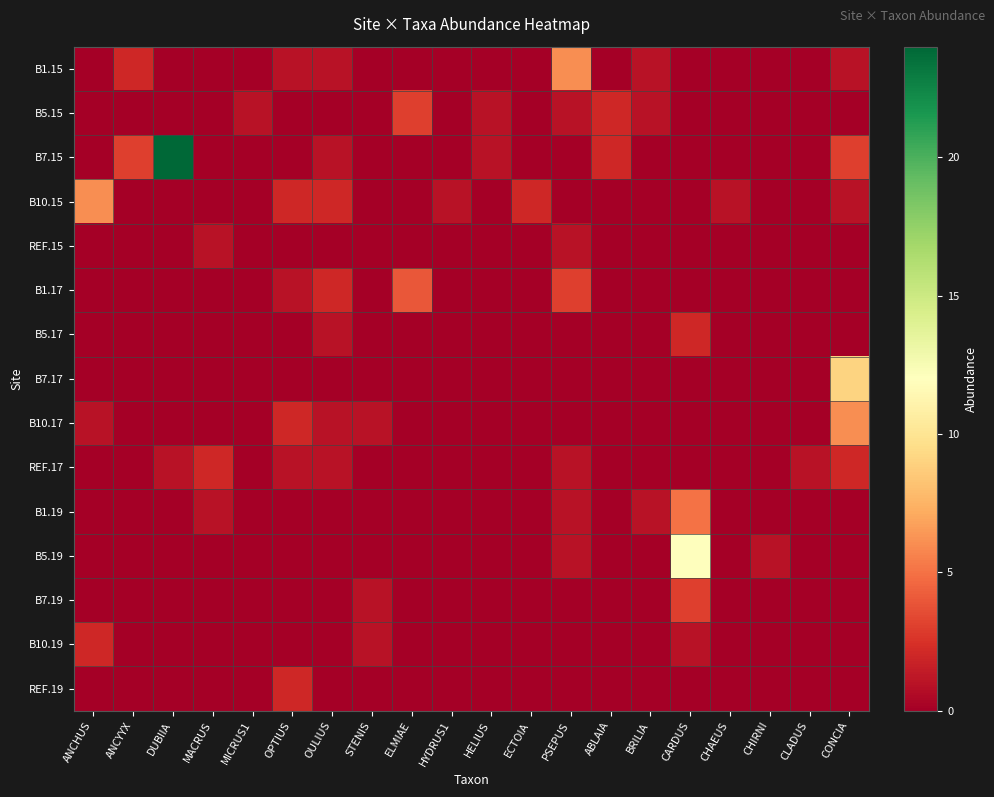

What is the difference between the highest and lowest values at ANCHUS?

6